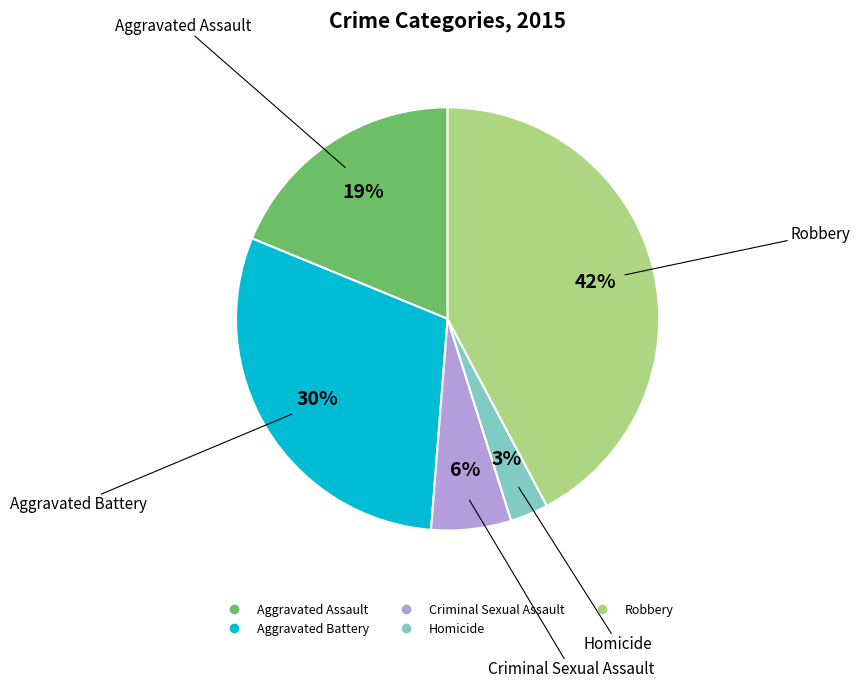

Does Robbery account for over 50% of the chart?

No